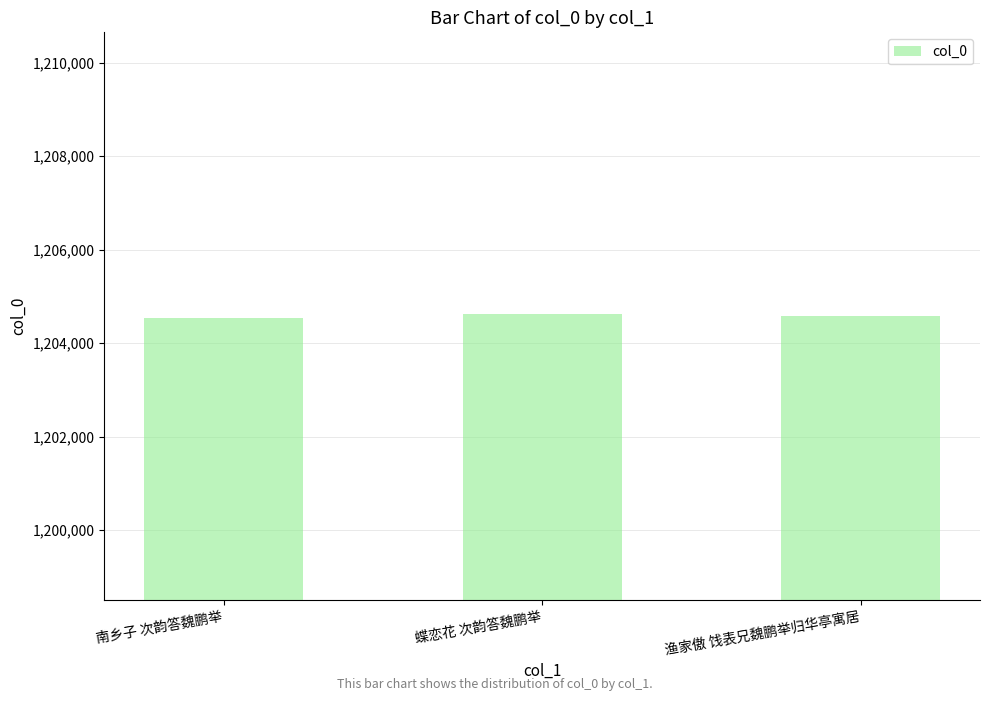

What is the label of the 1st bar from the left?

南乡子 次韵答魏鹏举